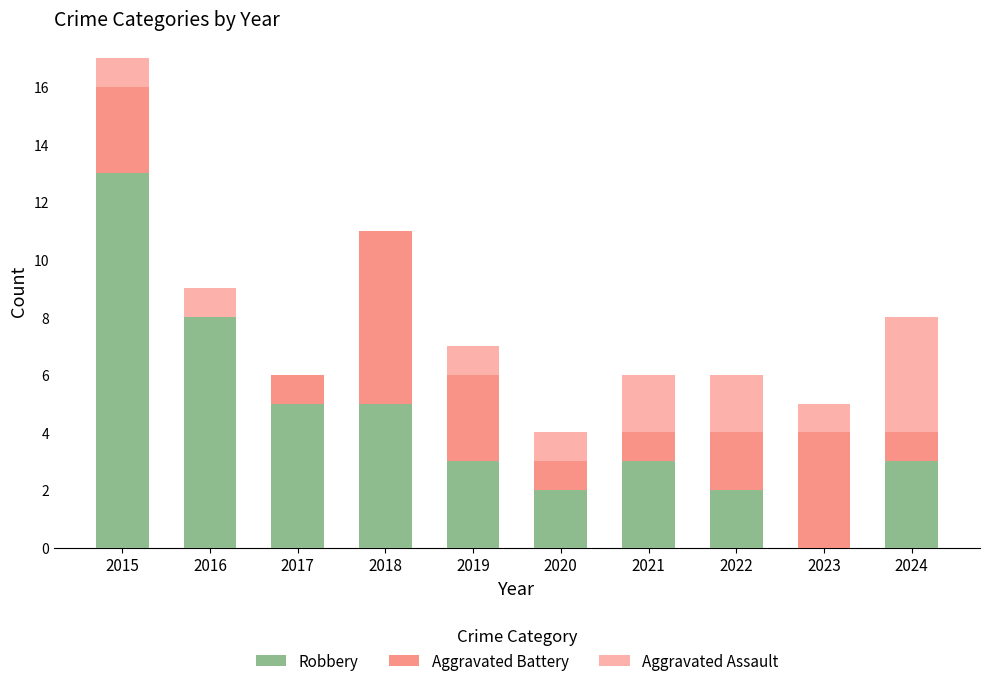

True or false: Aggravated Battery has a value of 2 at 2024.

False